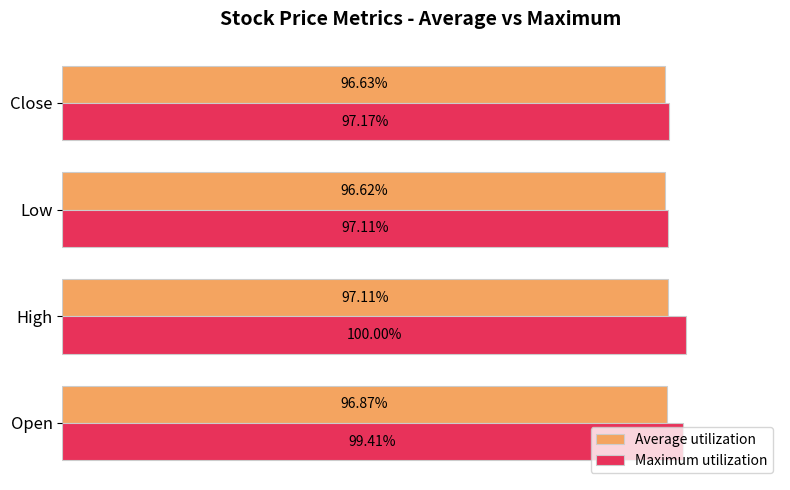

At which label does Average utilization reach its peak?

High